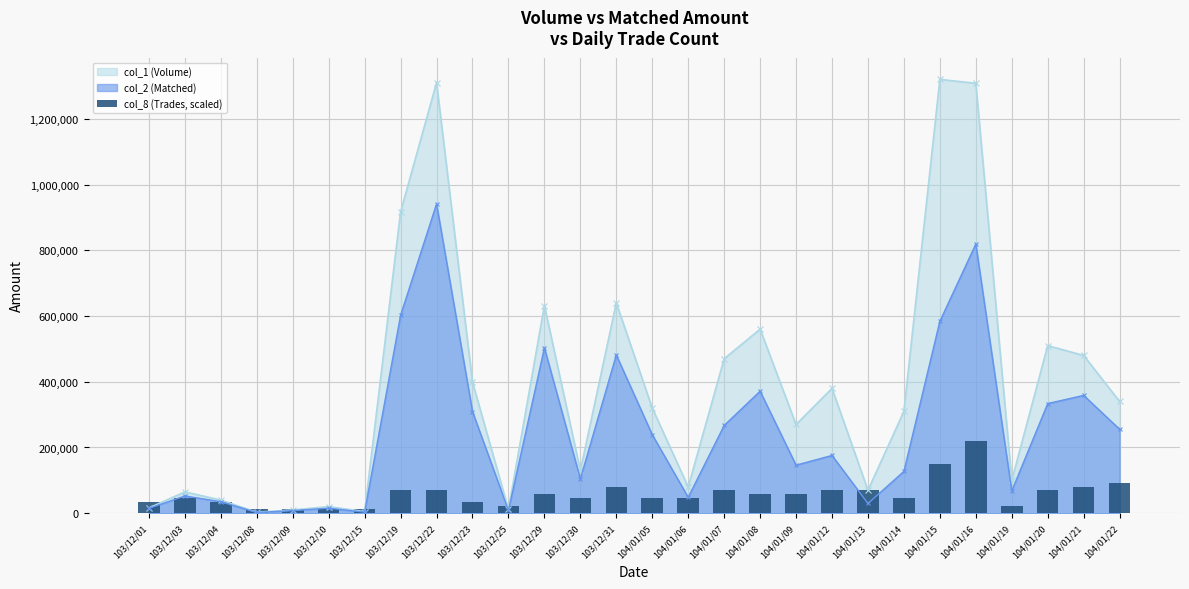

Is it true that the value at 104/01/06 is 46315.8?

True